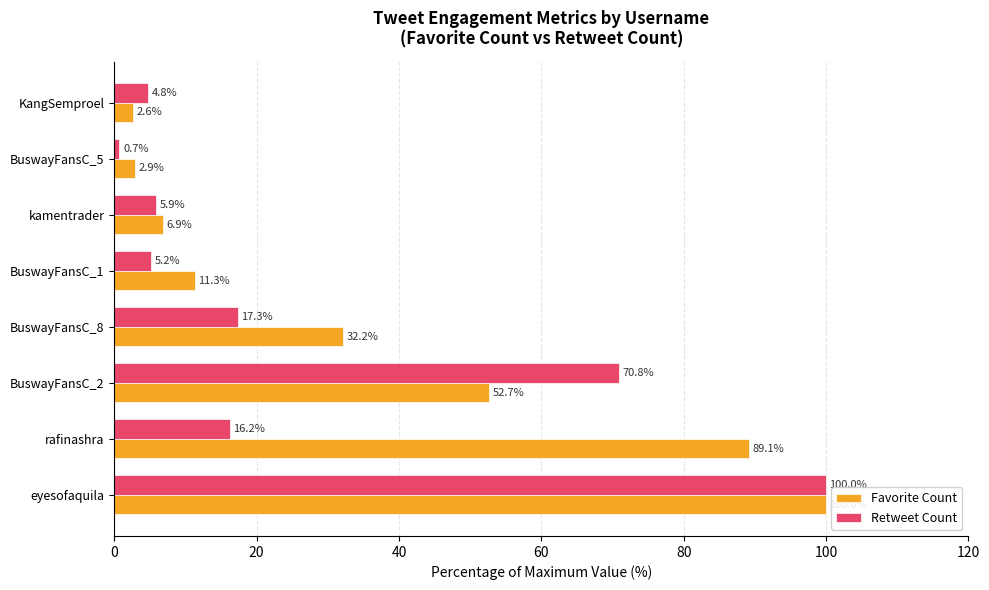

What is the sum of the Retweet Count values at BuswayFansC_1 and KangSemproel?

10.0